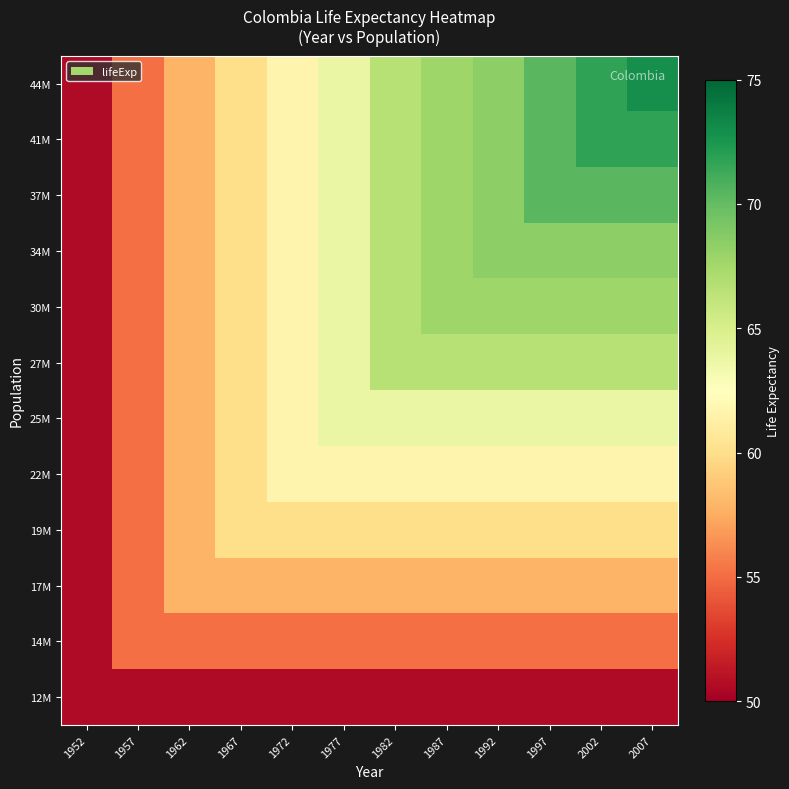

At how many categories does at least one series exceed 56?

10